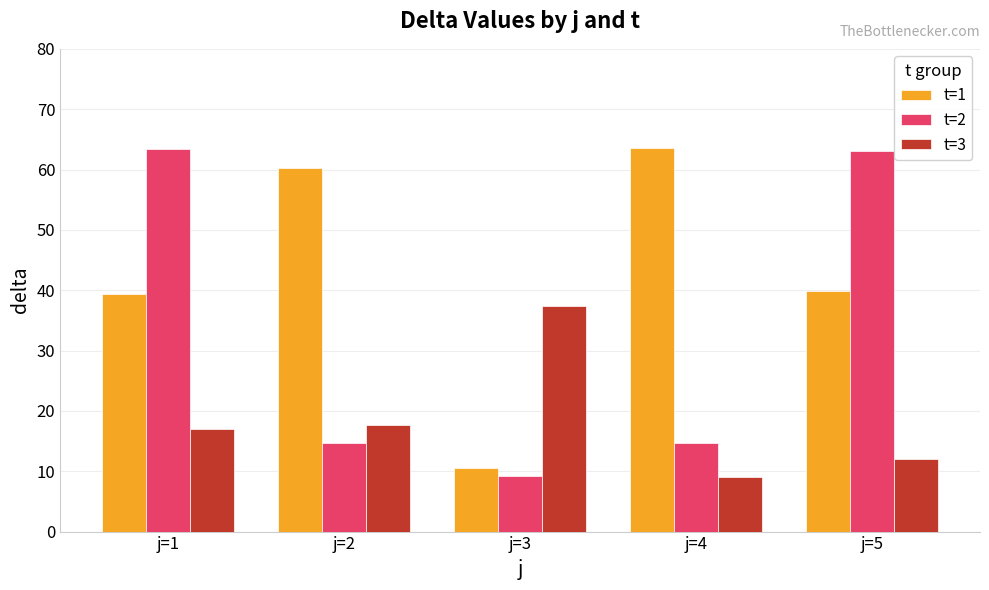

How many data points in t=3 are less than 17?

2